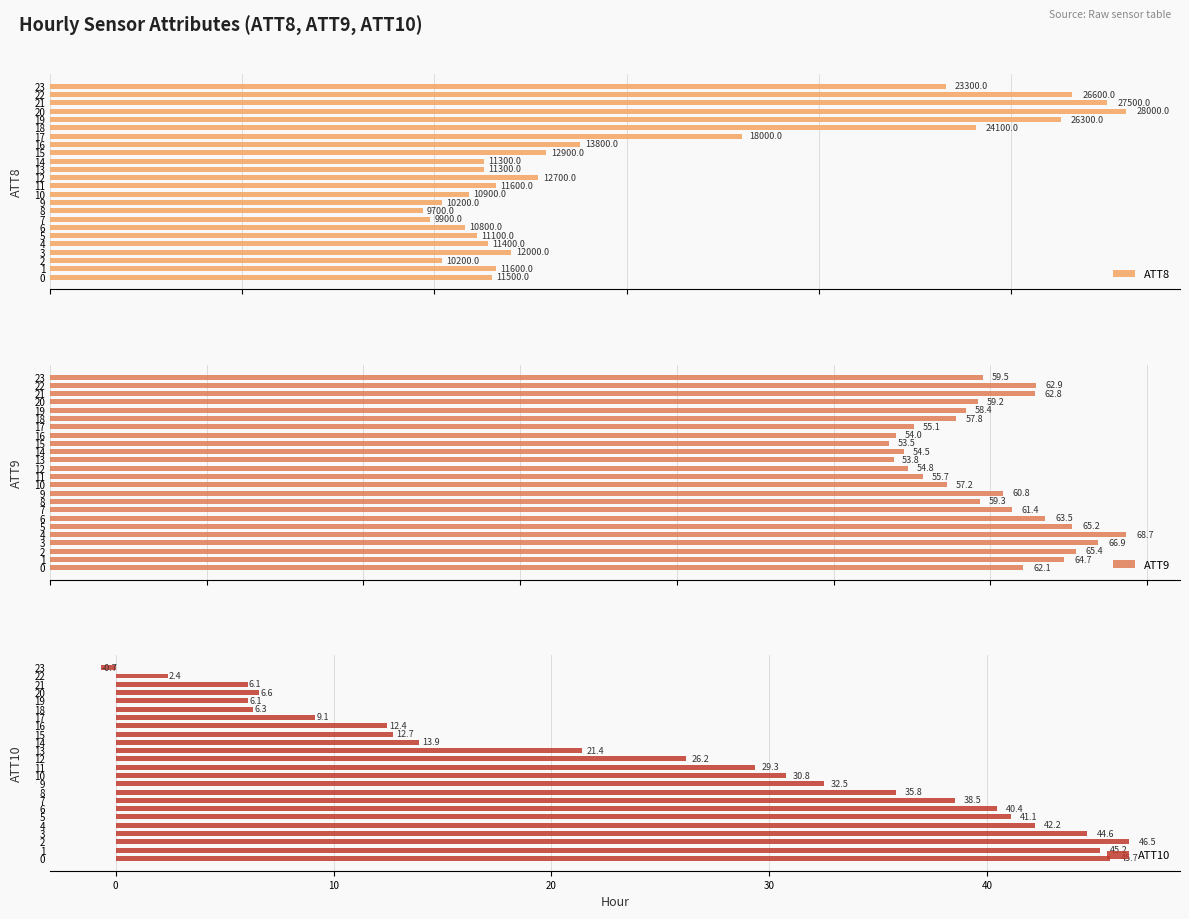

The value of ATT8 at 12 is 21960.7. True or false?

False